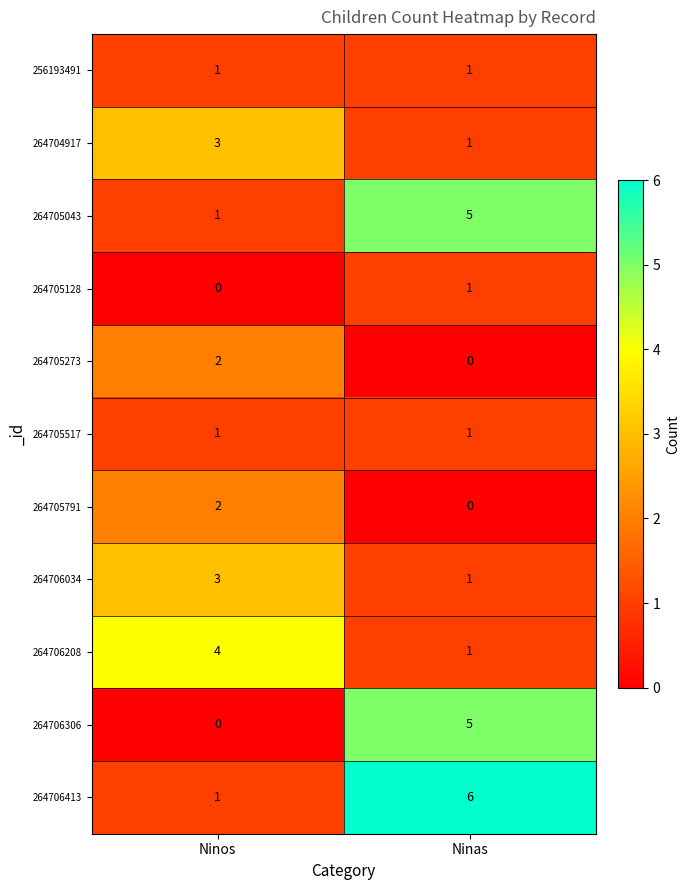

Is it true that 264705043 equals 7 at Ninas?

False